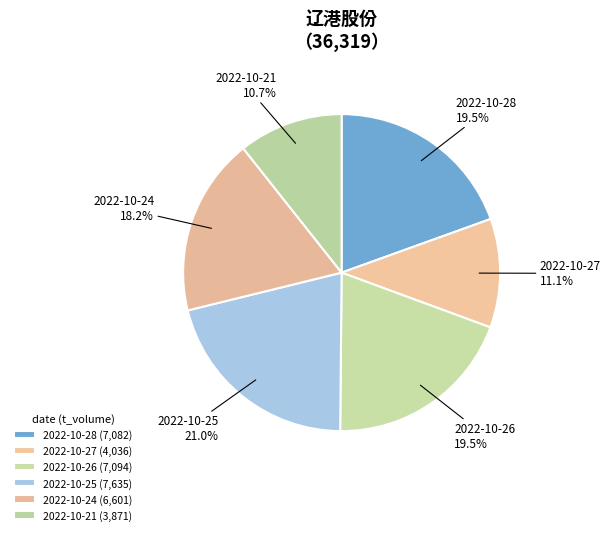

Approximately how many times larger is the value at 2022-10-28 compared to 2022-10-26?

1.0